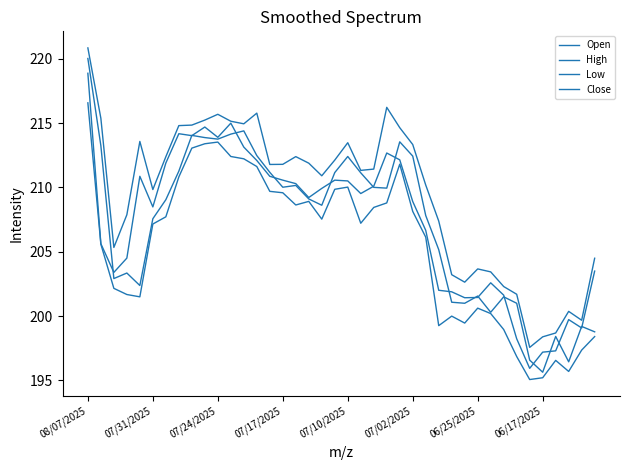

Which label corresponds to the largest value in the chart?

08/07/2025